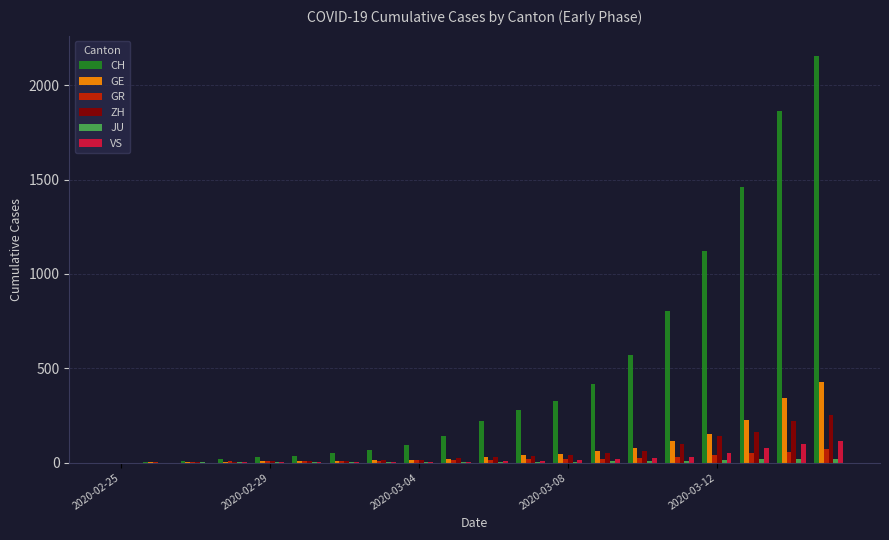

What is the maximum value shown in the chart?

2155